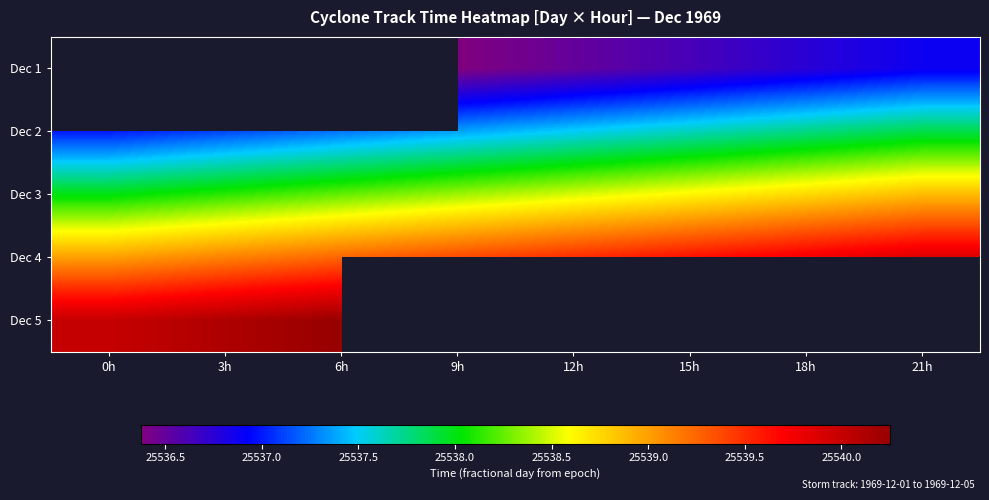

Which category has the highest value across all series?

6h